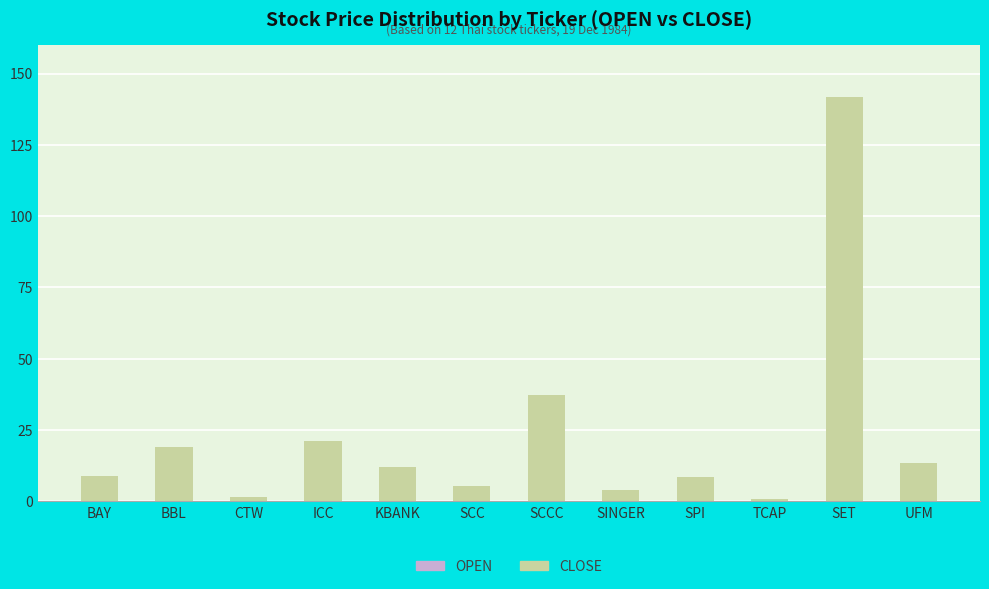

What is the sum of all CLOSE values?

273.7